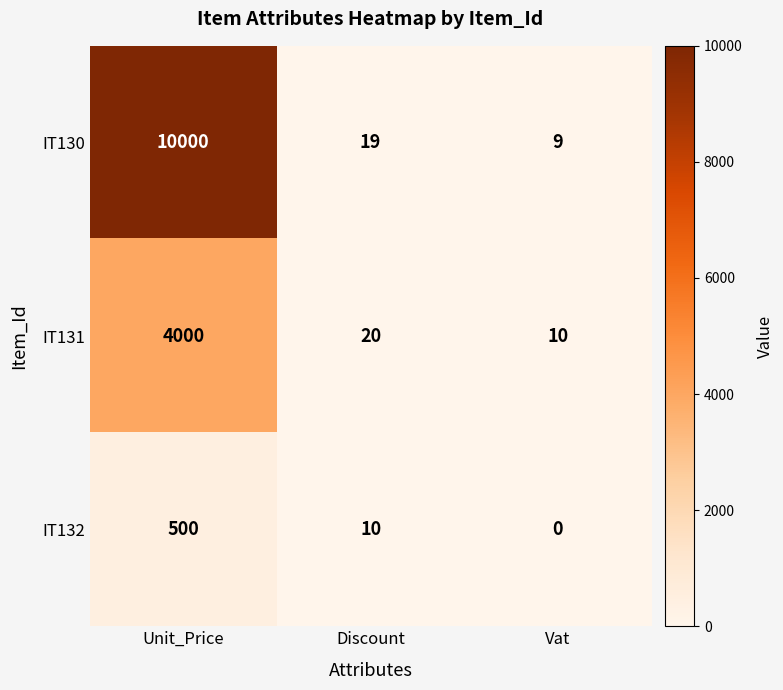

At which category does the chart reach its minimum across all series?

Vat